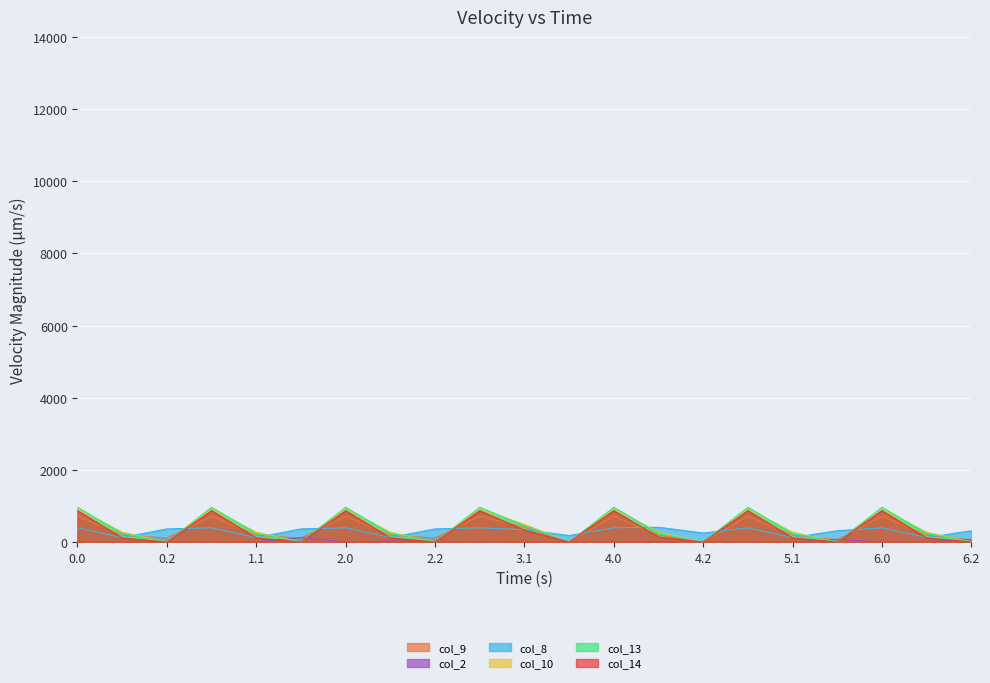

Which label corresponds to the smallest value in the chart?

3.2